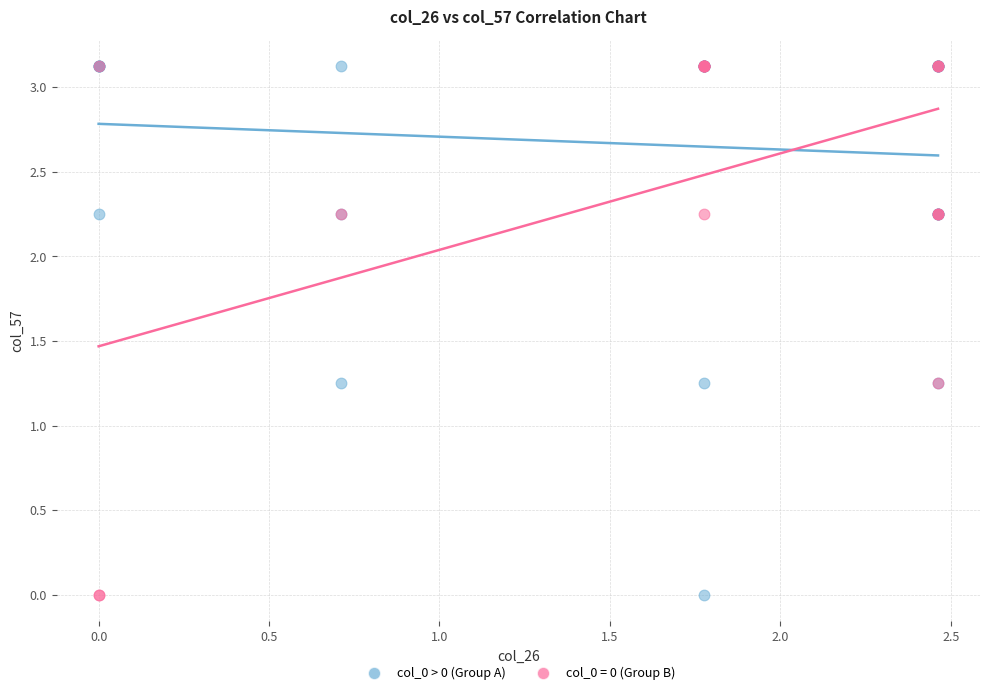

What are all the series names shown in the legend?

col_0 > 0 (Group A), col_0 = 0 (Group B)